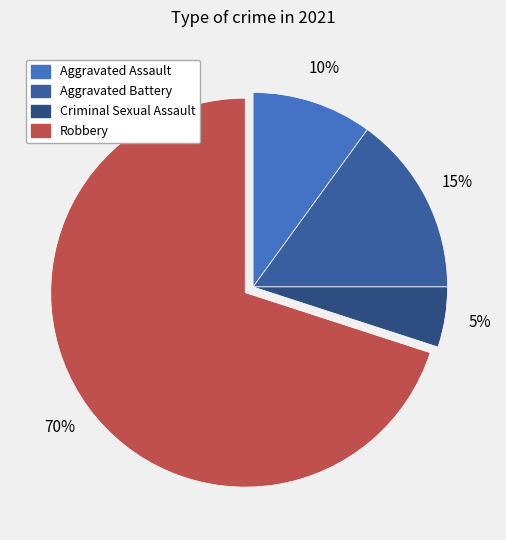

Does any single category account for the majority?

Yes